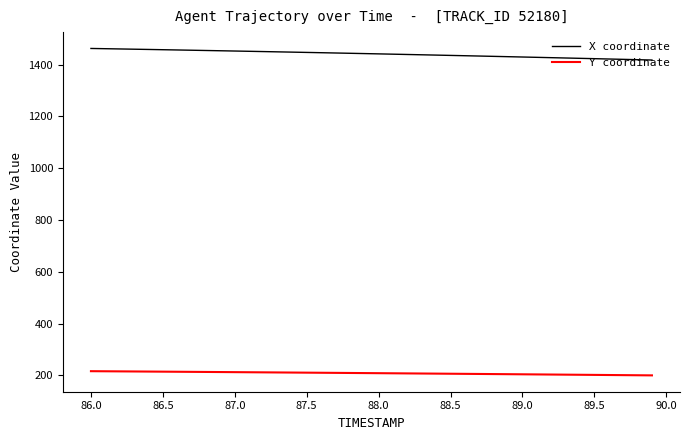

What is the average value of the X coordinate series?

1441.2